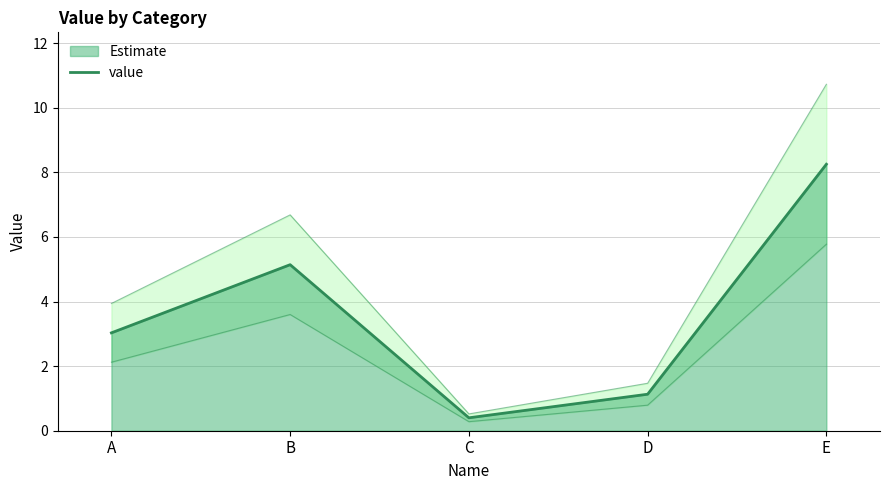

Rank the categories by value from highest to lowest.

E, B, A, D, C